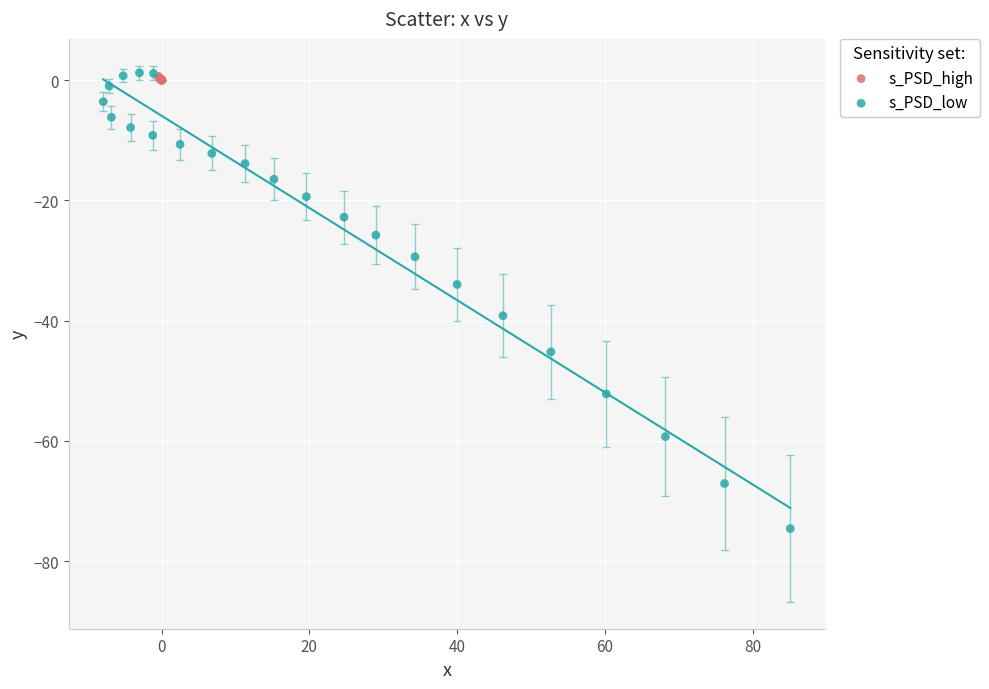

Which series has the widest spread of Y values?

s_PSD_low